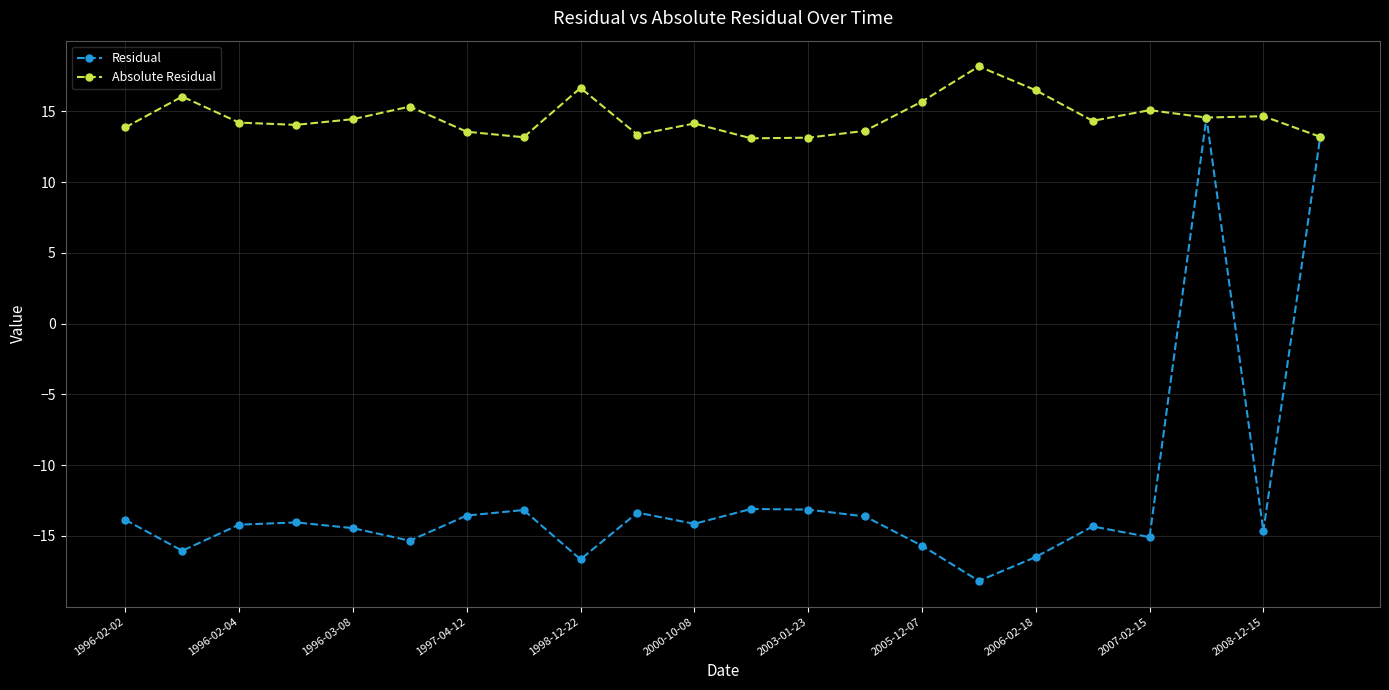

Rank the series by their maximum value, from lowest to highest.

Residual, Absolute Residual